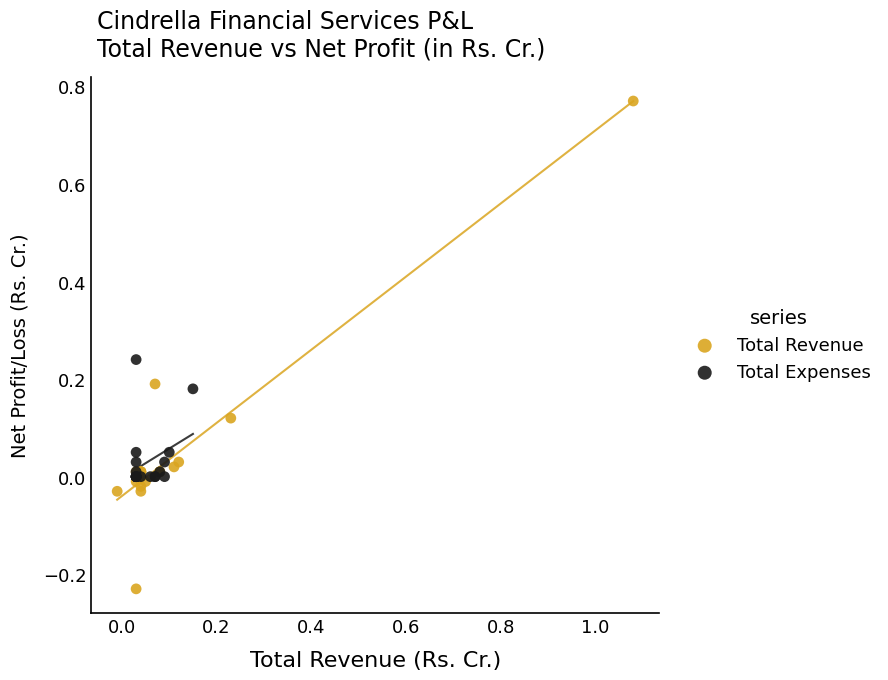

Which series contains the highest Y value?

Total Revenue